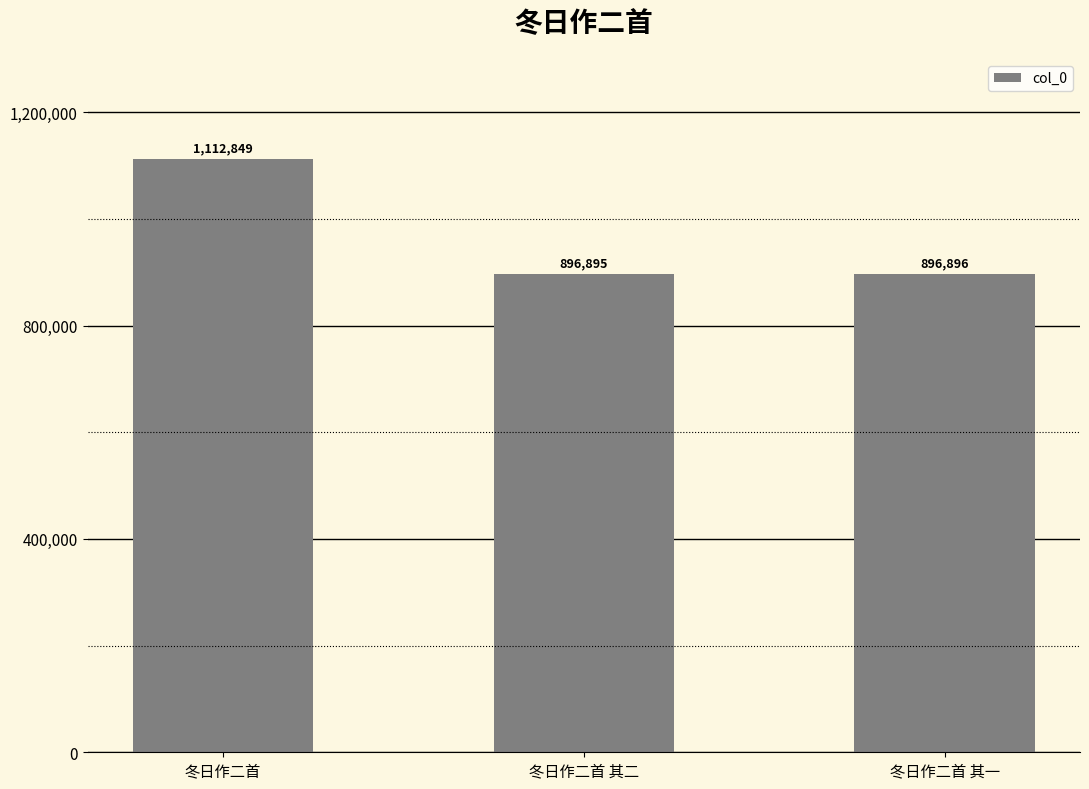

Read the value at 冬日作二首 其一.

896896